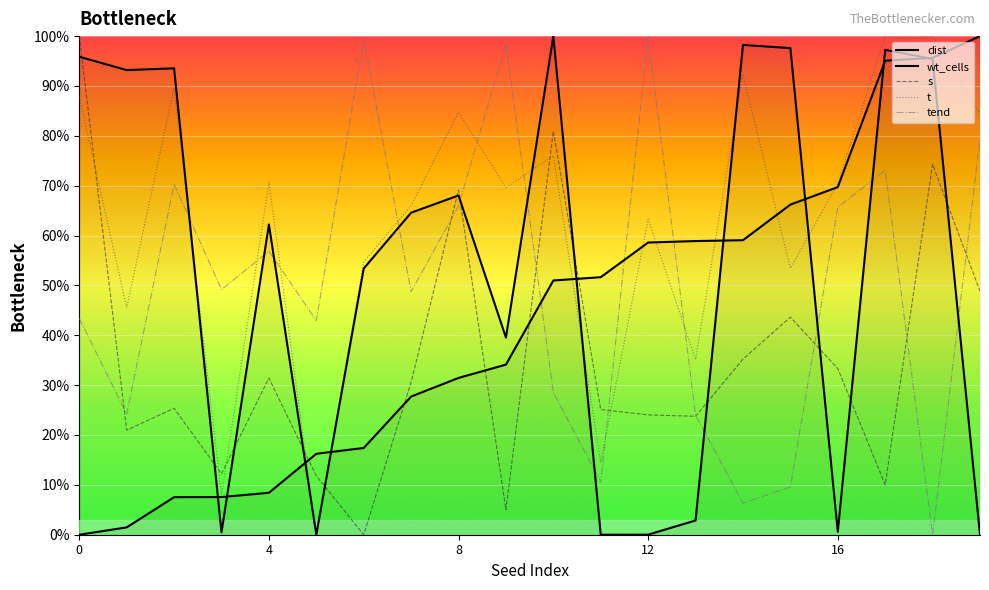

Where is dist nearest to the value 50?

10